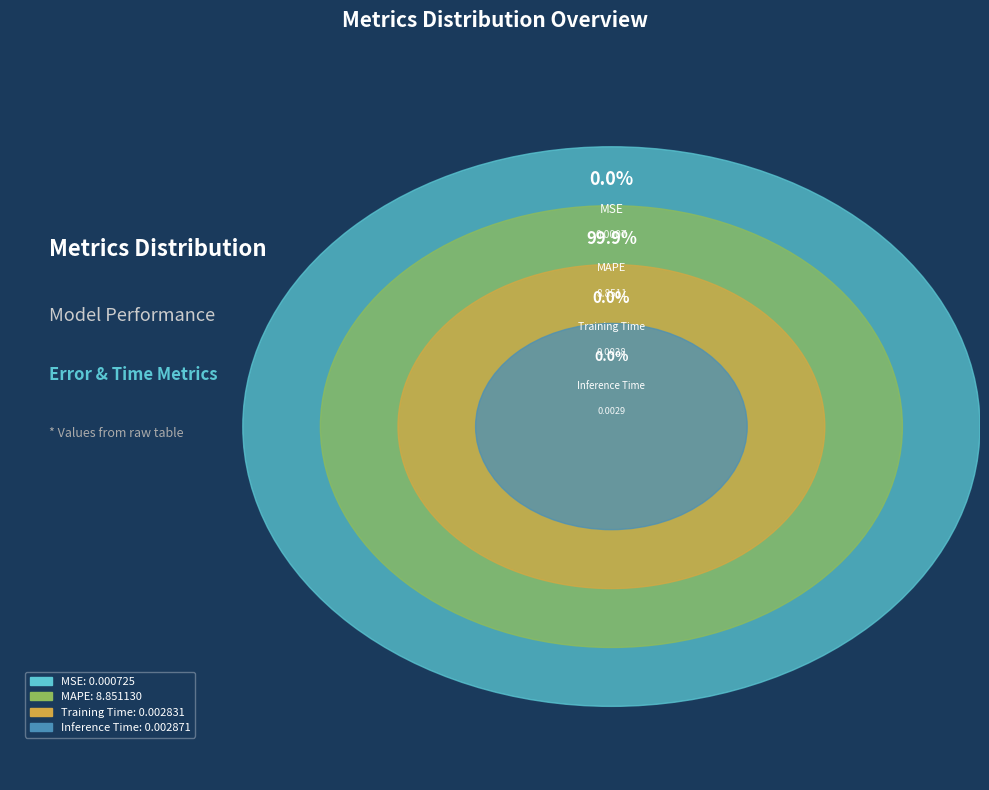

Rank the categories by value from lowest to highest.

MSE, Training Time, Inference Time, MAPE